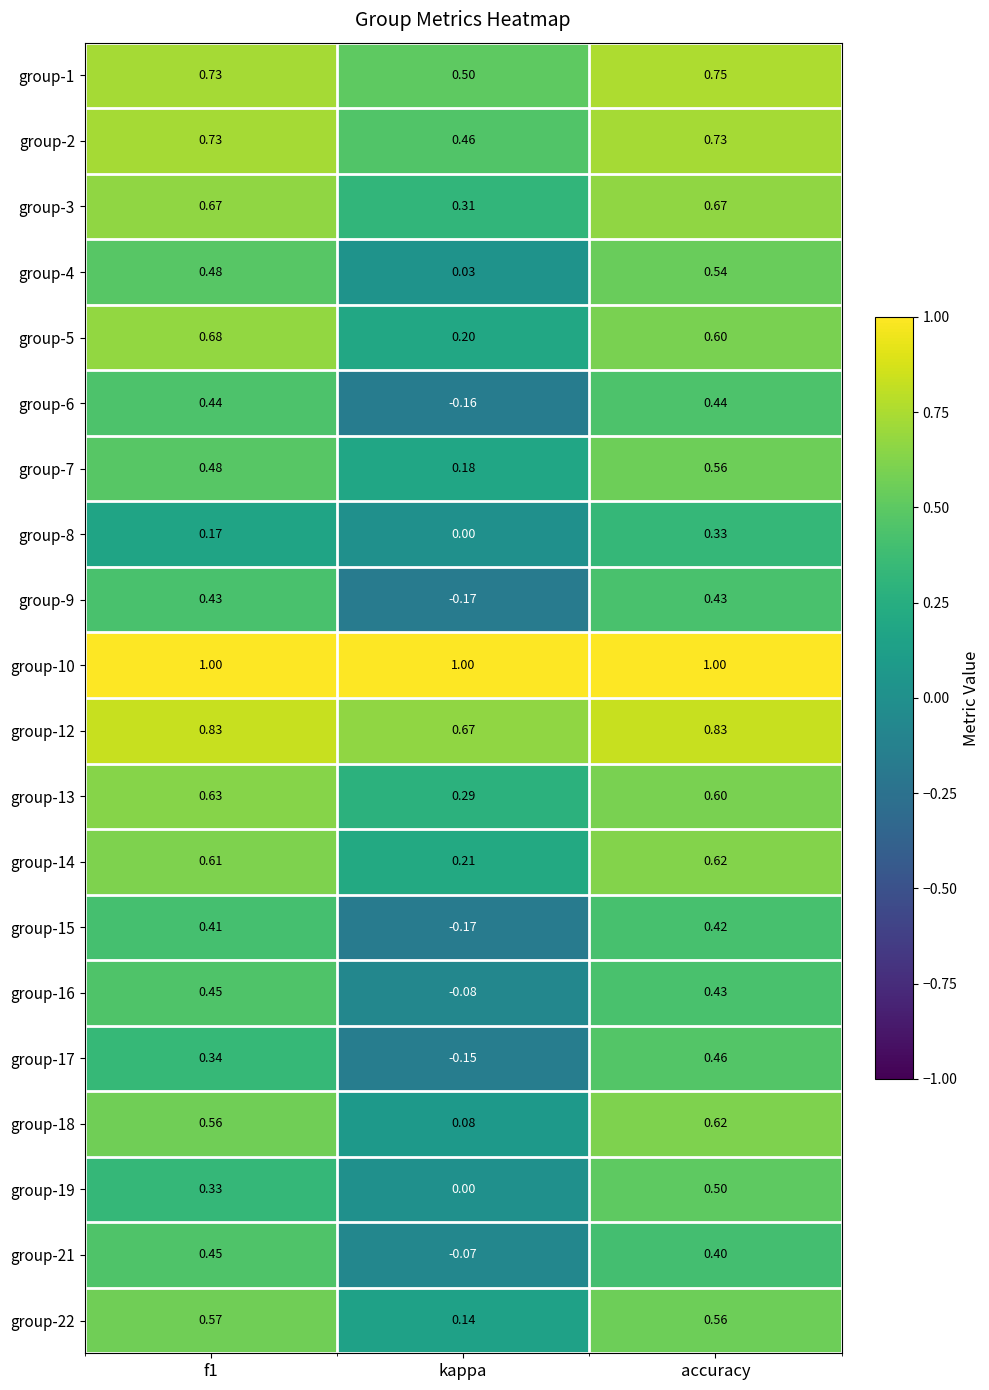

At which label is group-15 closest to 0?

kappa